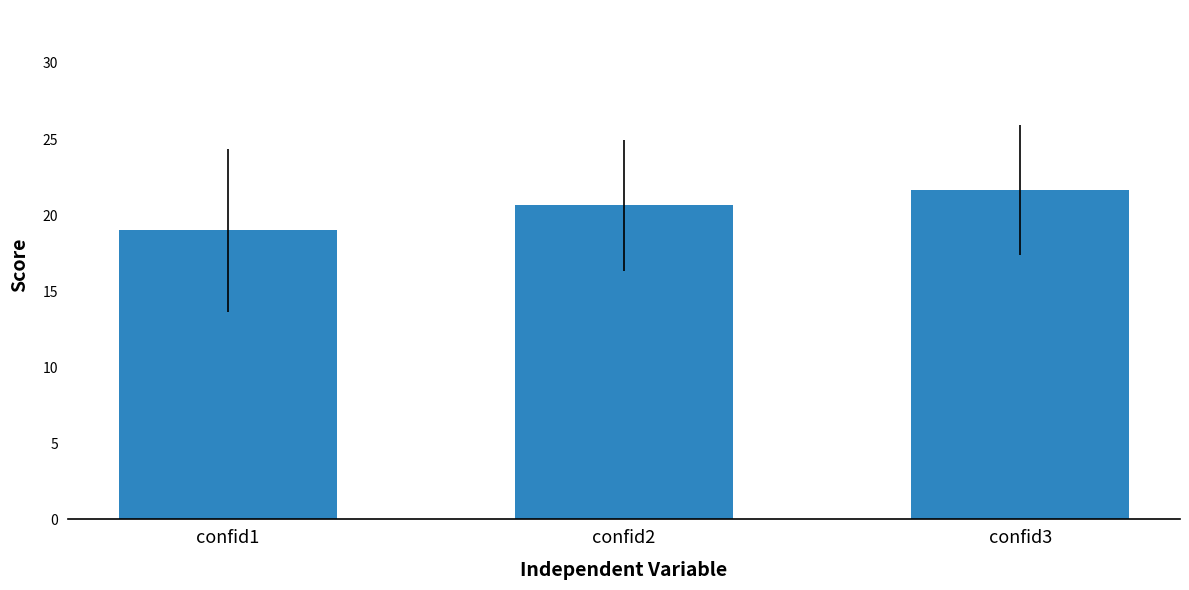

Where is the data nearest to the value 20?

confid2